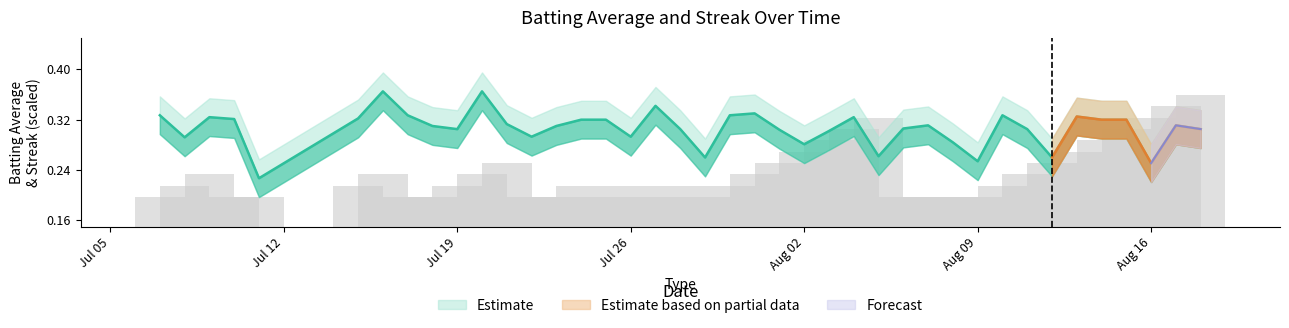

List the labels in order of Streak value, largest first.

2010-08-18, 2010-08-17, 2010-08-05, 2010-08-16, 2010-08-04, 2010-08-15, 2010-08-03, 2010-08-14, 2010-08-02, 2010-08-13, 2010-07-21, 2010-08-01, 2010-08-12, 2010-07-09, 2010-07-16, 2010-07-20, 2010-07-31, 2010-08-11, 2010-07-08, 2010-07-15, 2010-07-19, 2010-07-24, 2010-07-26, 2010-07-28, 2010-07-30, 2010-08-10, 2010-07-07, 2010-07-10, 2010-07-11, 2010-07-17, 2010-07-18, 2010-07-22, 2010-07-23, 2010-07-25, 2010-07-27, 2010-07-29, 2010-08-06, 2010-08-07, 2010-08-08, 2010-08-09